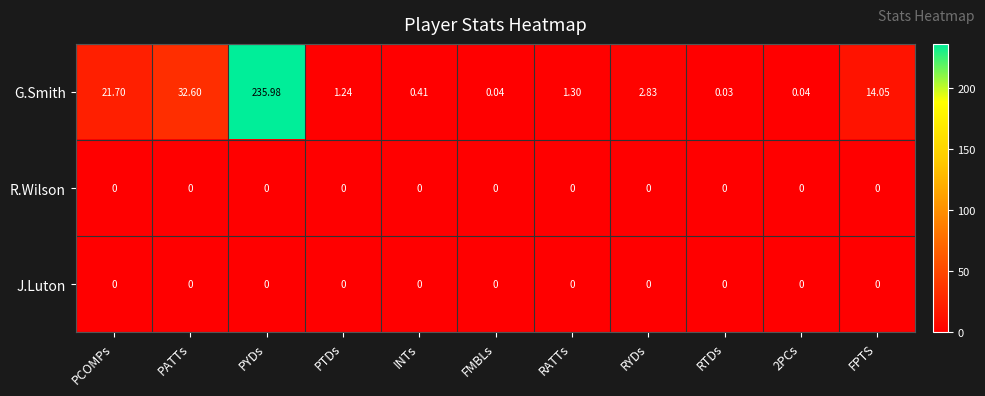

At which category does the chart reach its peak across all series?

PYDs